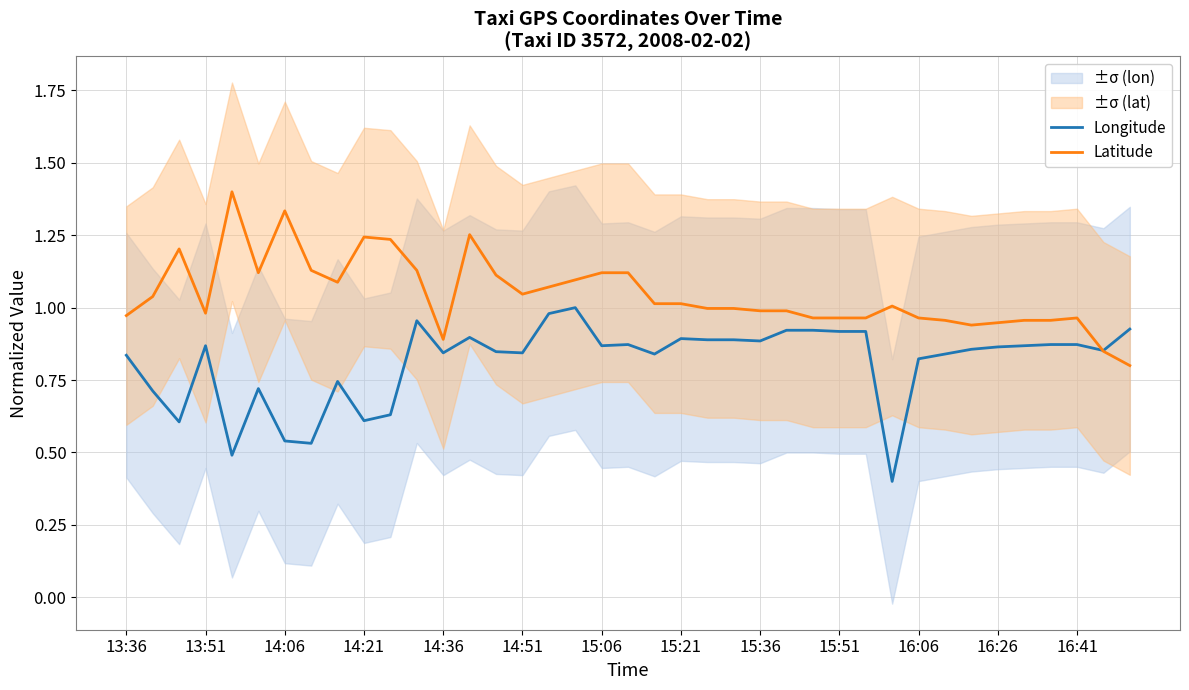

Reading right to left, transcribe all the data shown in this chart.

Longitude: 0.9	0.9	0.9	0.9	0.9	0.9	0.9	0.8	0.8	0.4	0.9	0.9	0.9	0.9	0.9	0.9	0.9	0.9	0.8	0.9	0.9	1.0	1.0	0.8	0.8	0.9	0.8	1.0	0.6	0.6	0.7	0.5	0.5	0.7	0.5	0.9	0.6	0.7	0.8
Latitude: 0.8	0.8	1.0	1.0	1.0	0.9	0.9	1.0	1.0	1.0	1.0	1.0	1.0	1.0	1.0	1.0	1.0	1.0	1.0	1.1	1.1	1.1	1.1	1.0	1.1	1.3	0.9	1.1	1.2	1.2	1.1	1.1	1.3	1.1	1.4	1.0	1.2	1.0	1.0